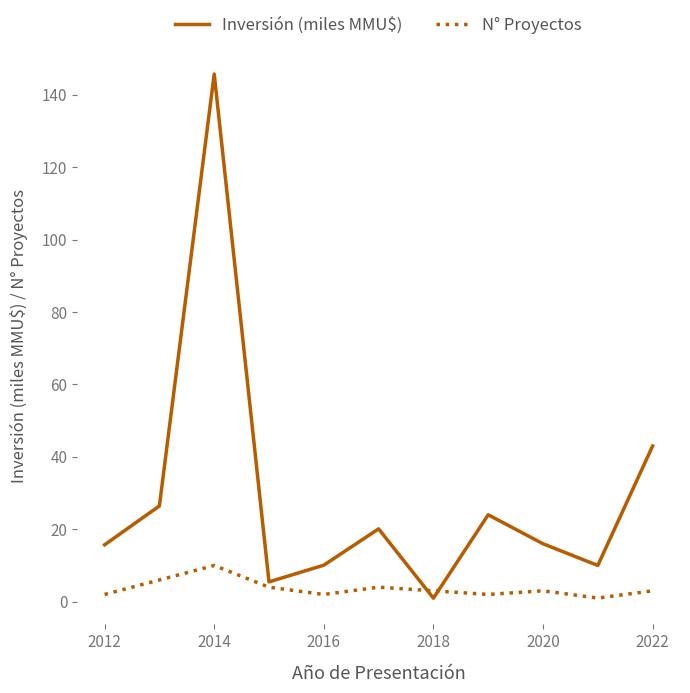

Rank the series by their average value, from highest to lowest.

Inversión (miles MMU$), N° Proyectos